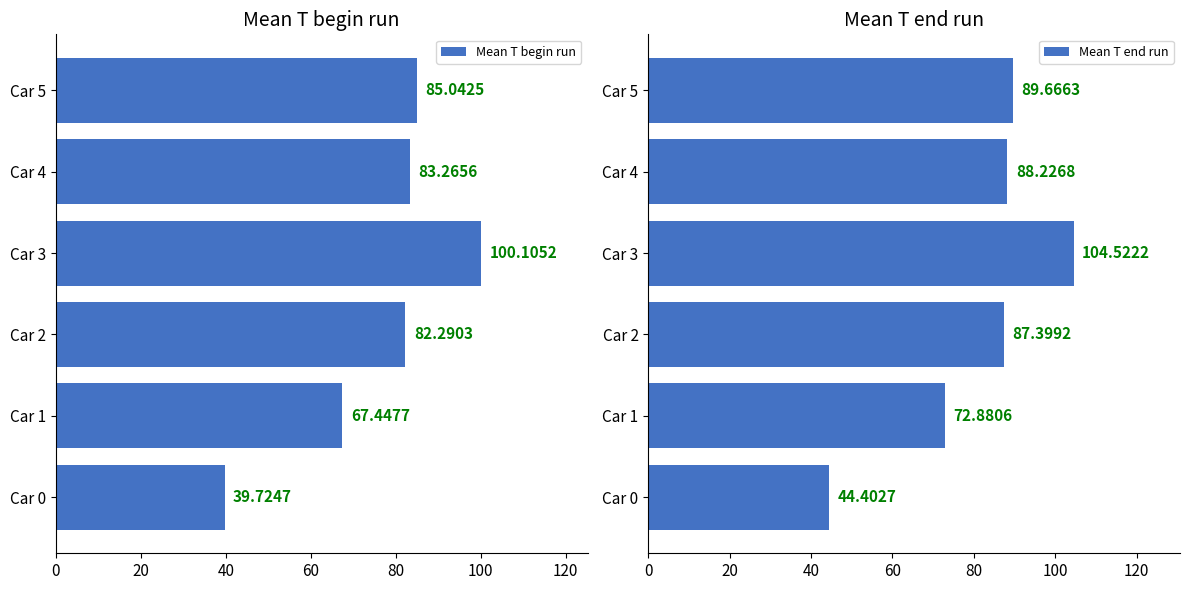

Rank the categories by Mean T end run value from highest to lowest.

Car 3, Car 5, Car 4, Car 2, Car 1, Car 0